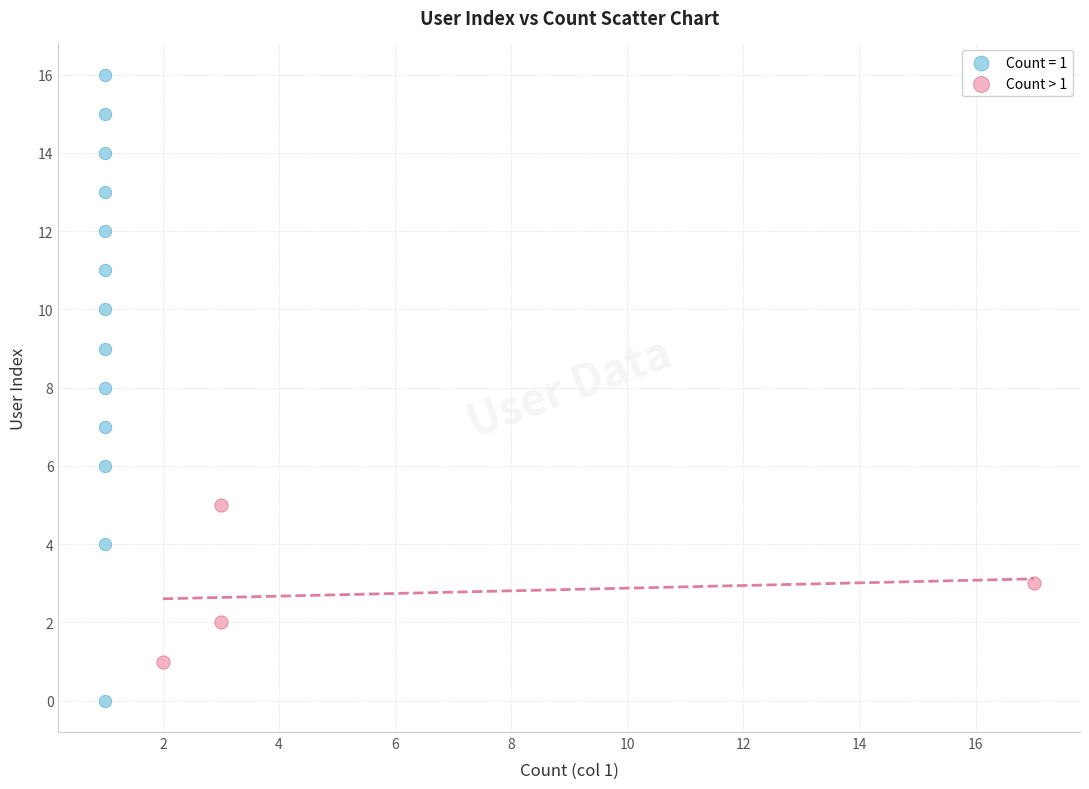

Which series has the widest spread of Y values?

Count = 1